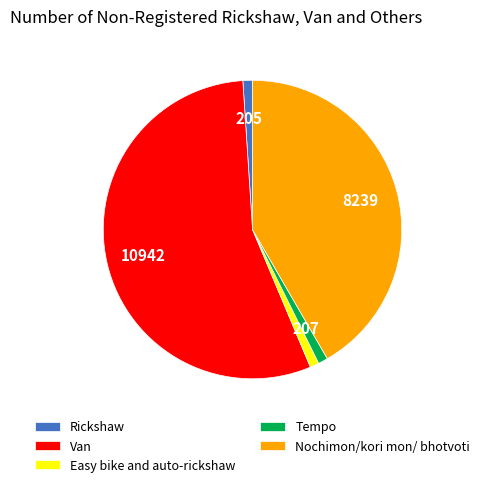

True or false: Van accounts for 55% of the total.

True